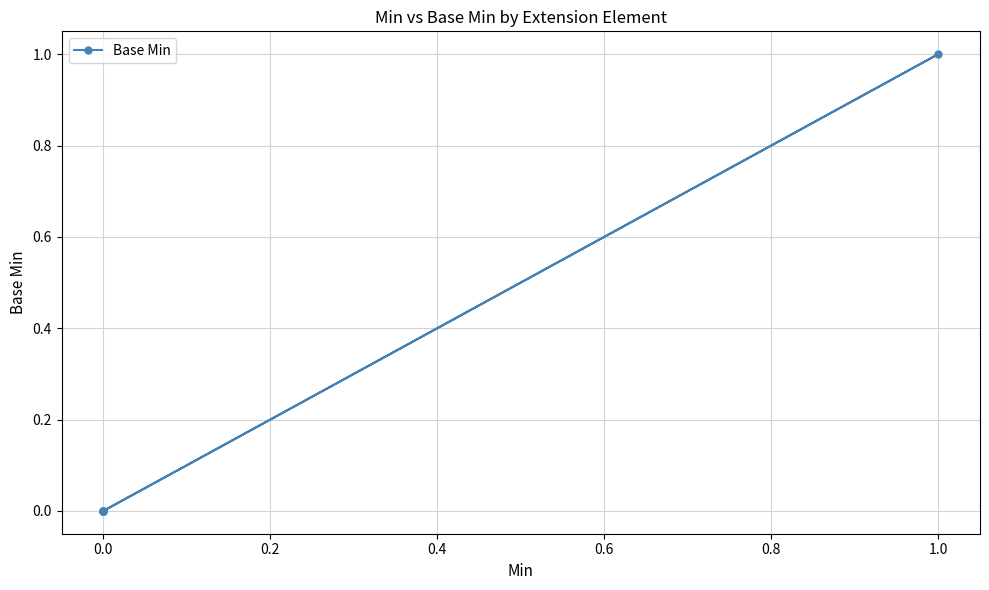

How many lines are shown in the chart?

1